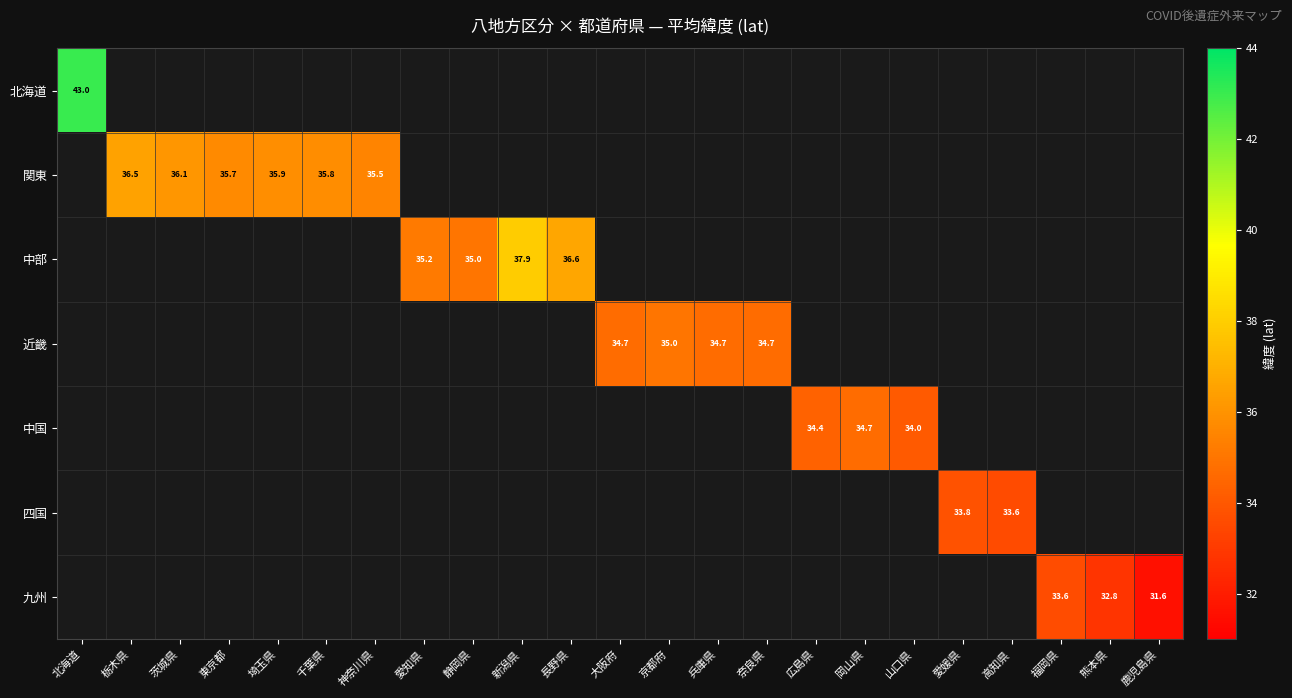

List the labels in order of 四国 value, smallest first.

高知県, 福岡県, 熊本県, 鹿児島県, 北海道, 栃木県, 茨城県, 東京都, 埼玉県, 千葉県, 神奈川県, 愛知県, 静岡県, 新潟県, 長野県, 大阪府, 京都府, 兵庫県, 奈良県, 広島県, 岡山県, 山口県, 愛媛県